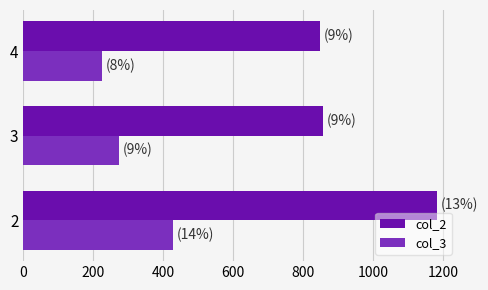

What is the total value across all series at 4?

1075